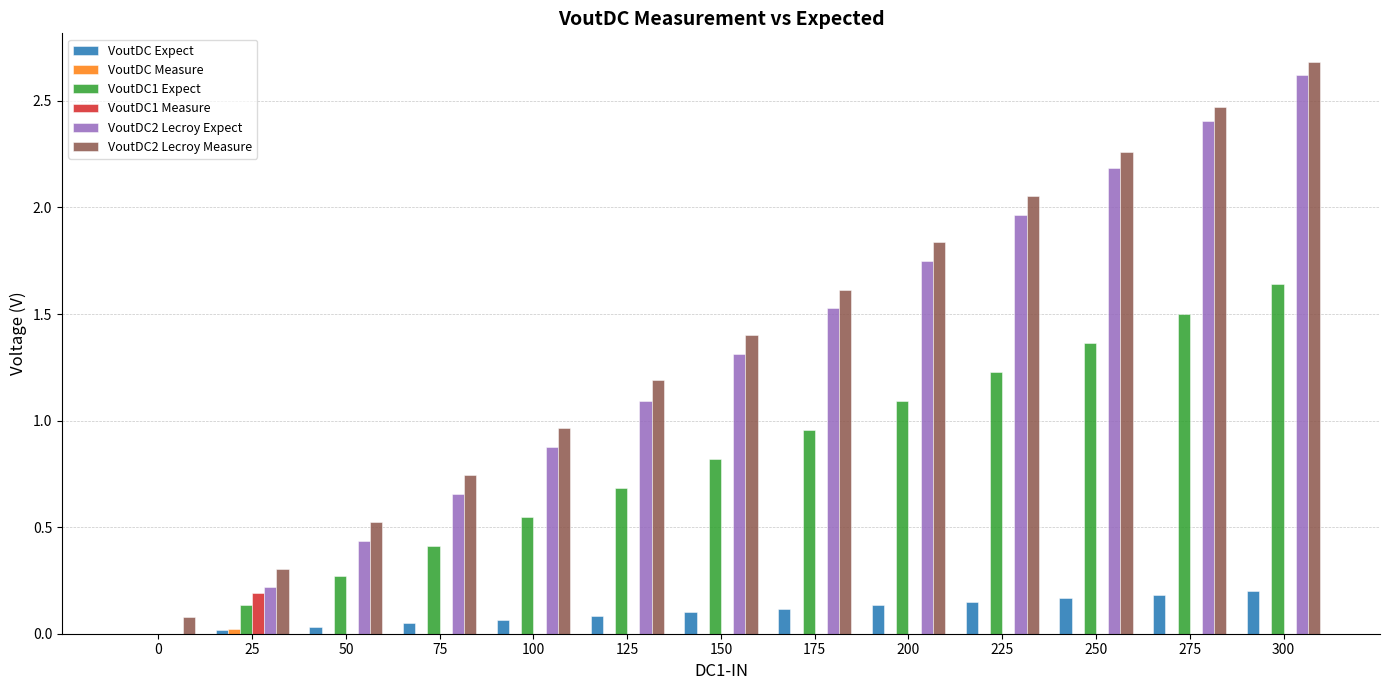

What is the highest value of the VoutDC2 Lecroy Expect series?

2.6